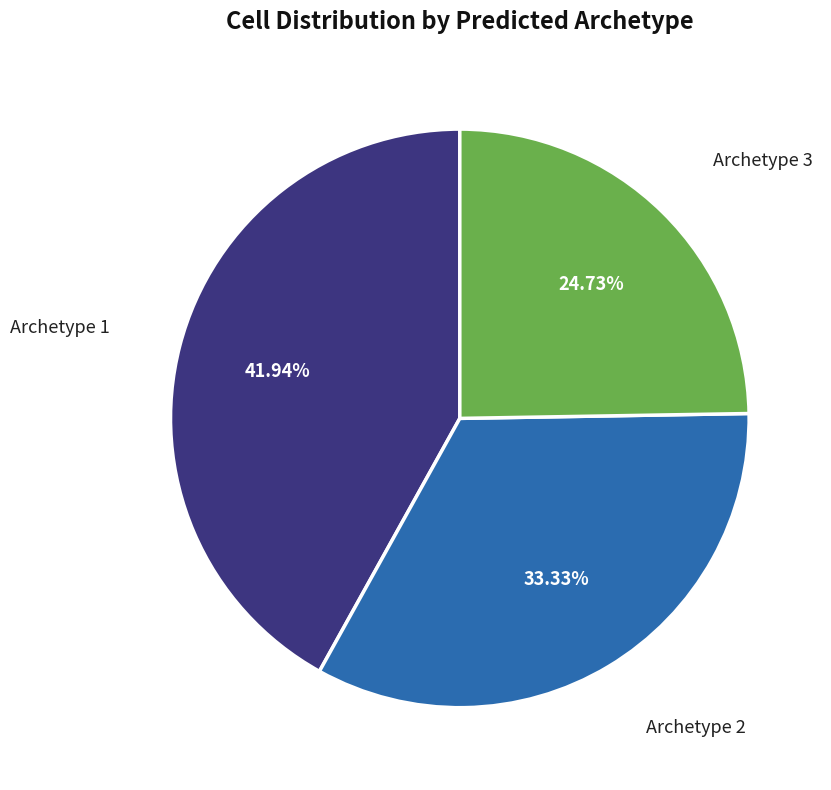

To the nearest percent, what is the average slice percentage?

33%